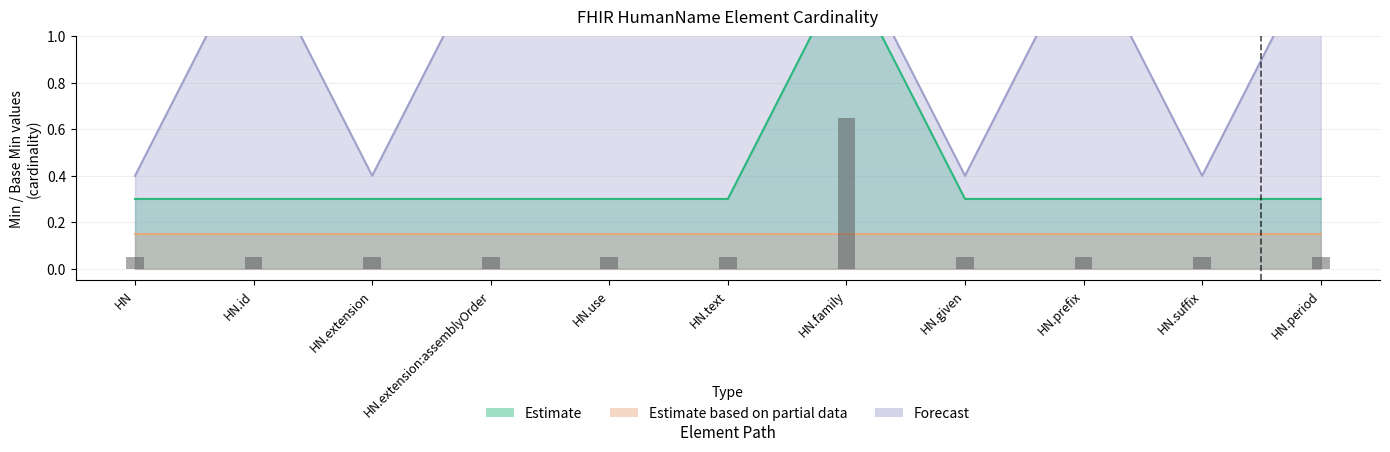

List the labels in order of Forecast value, largest first.

HN.id, HN.extension:assemblyOrder, HN.use, HN.text, HN.family, HN.prefix, HN.period, HN, HN.extension, HN.given, HN.suffix